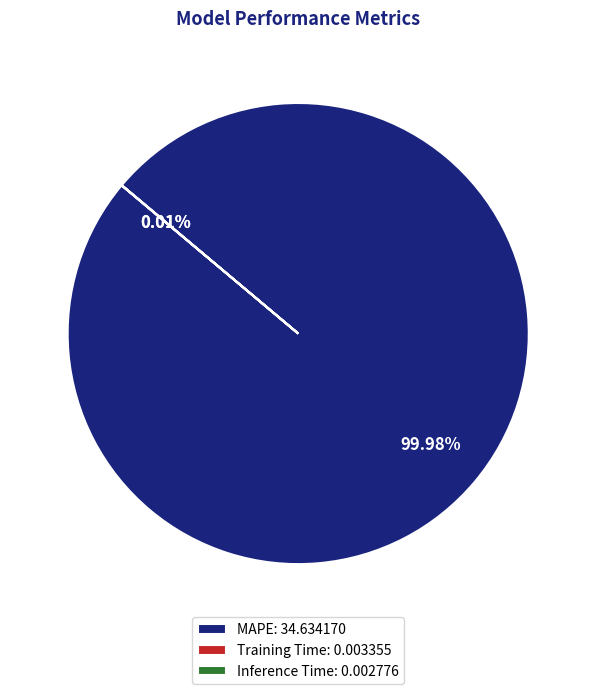

Is MAPE: 34.634170 the majority of the pie?

Yes